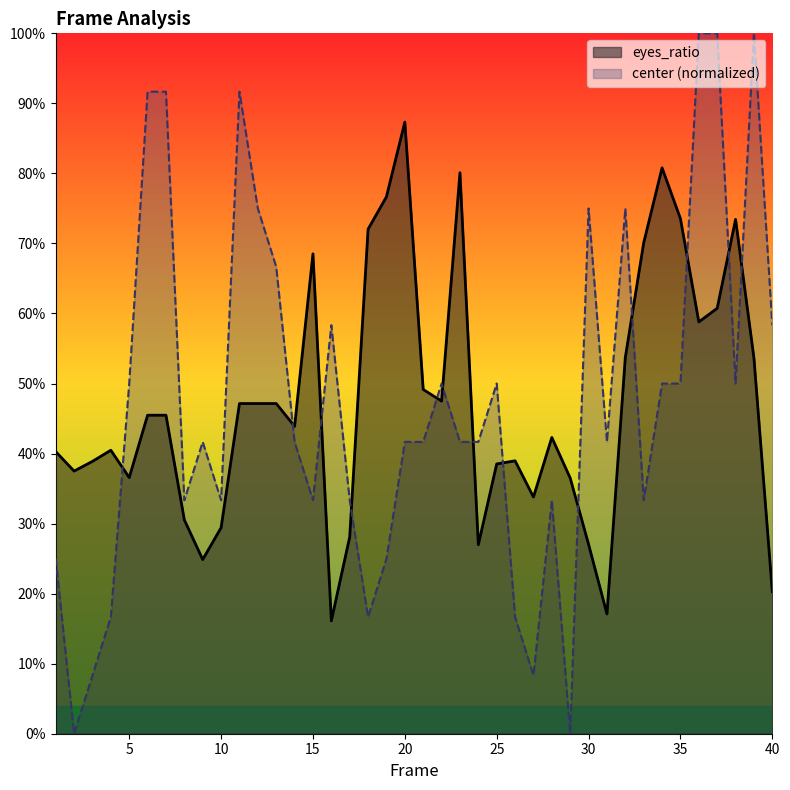

At which label is center closest to 0?

2